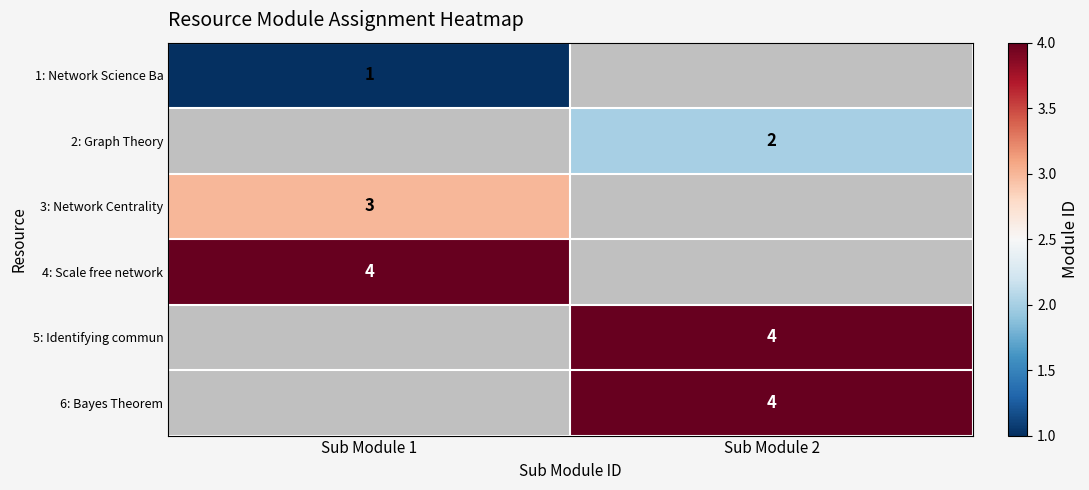

How many data points does each series have?

2